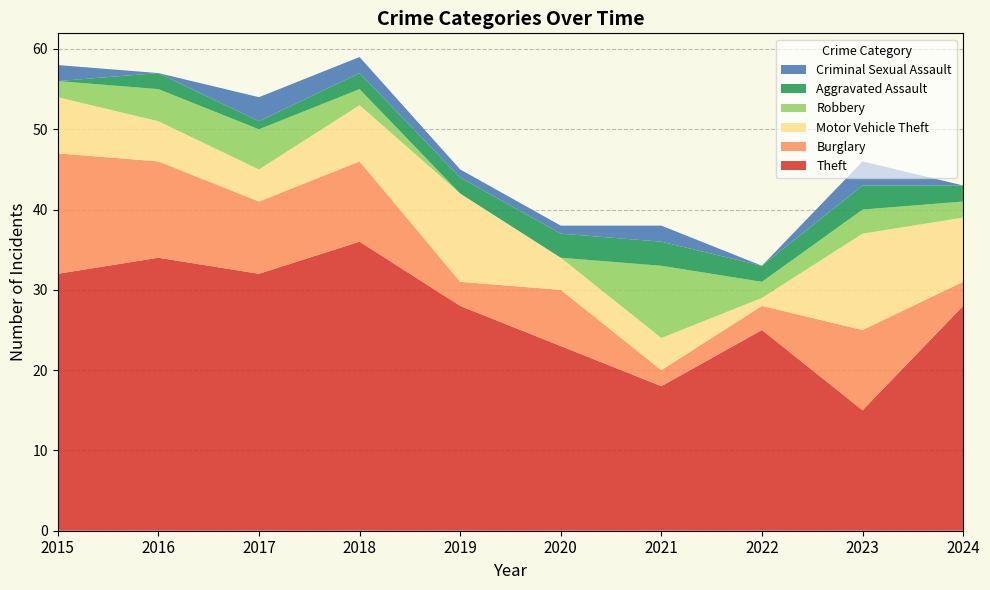

Reading left to right, transcribe all the data shown in this chart.

Theft: 2015=32	2016=34	2017=32	2018=36	2019=28	2020=23	2021=18	2022=25	2023=15	2024=28
Burglary: 2015=15	2016=12	2017=9	2018=10	2019=3	2020=7	2021=2	2022=3	2023=10	2024=3
Motor Vehicle Theft: 2015=7	2016=5	2017=4	2018=7	2019=11	2020=4	2021=4	2022=1	2023=12	2024=8
Robbery: 2015=2	2016=4	2017=5	2018=2	2019=0	2020=0	2021=9	2022=2	2023=3	2024=2
Aggravated Assault: 2015=0	2016=2	2017=1	2018=2	2019=2	2020=3	2021=3	2022=2	2023=3	2024=2
Criminal Sexual Assault: 2015=2	2016=0	2017=3	2018=2	2019=1	2020=1	2021=2	2022=0	2023=3	2024=0